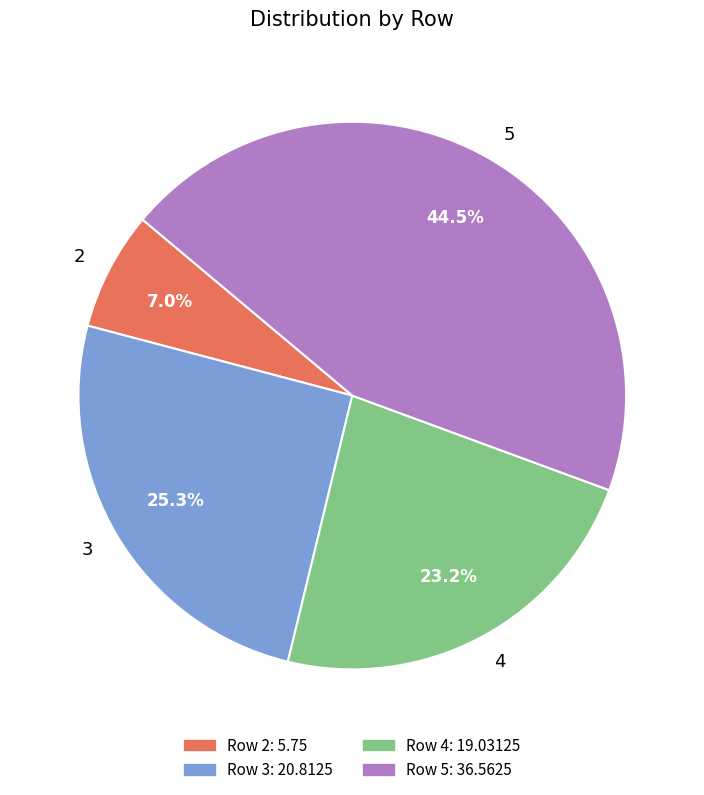

Does 4 account for over 50% of the chart?

No